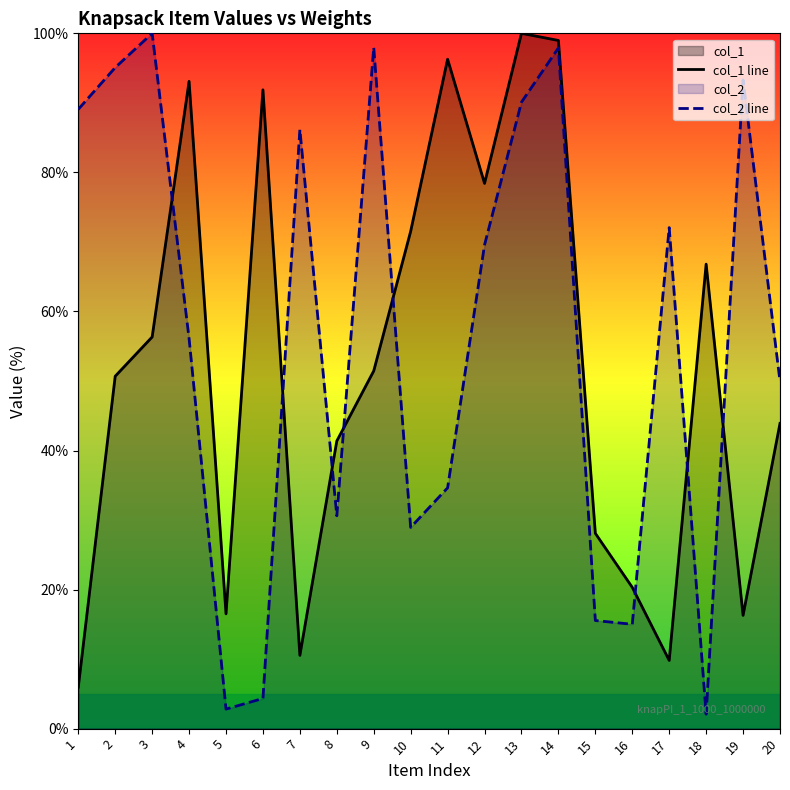

Where is the first local maximum for col_1 line?

4